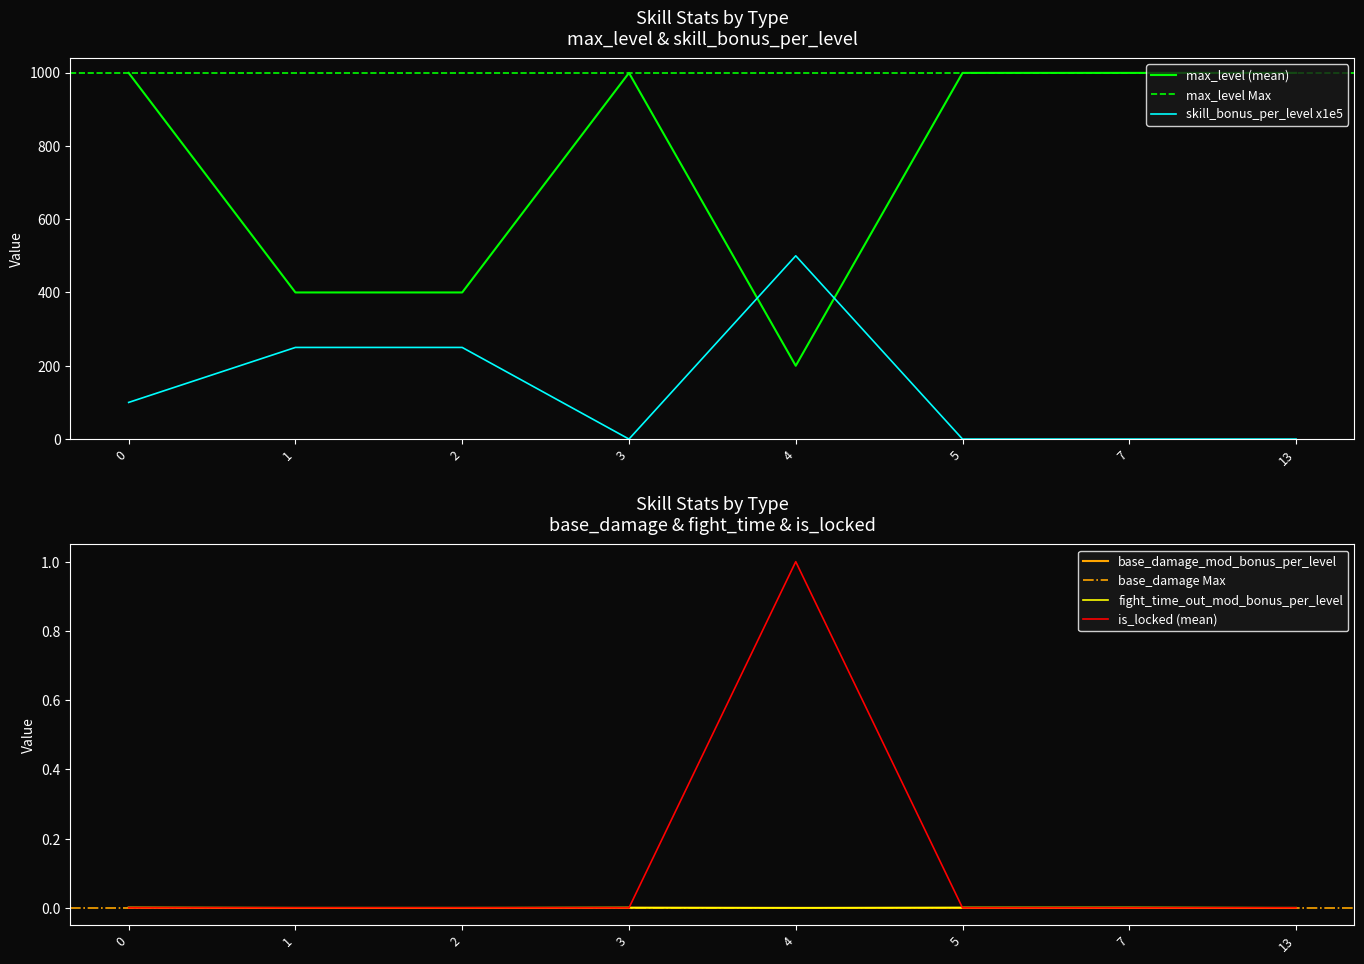

The value of is_locked_mean at 7 is -0.6. True or false?

False